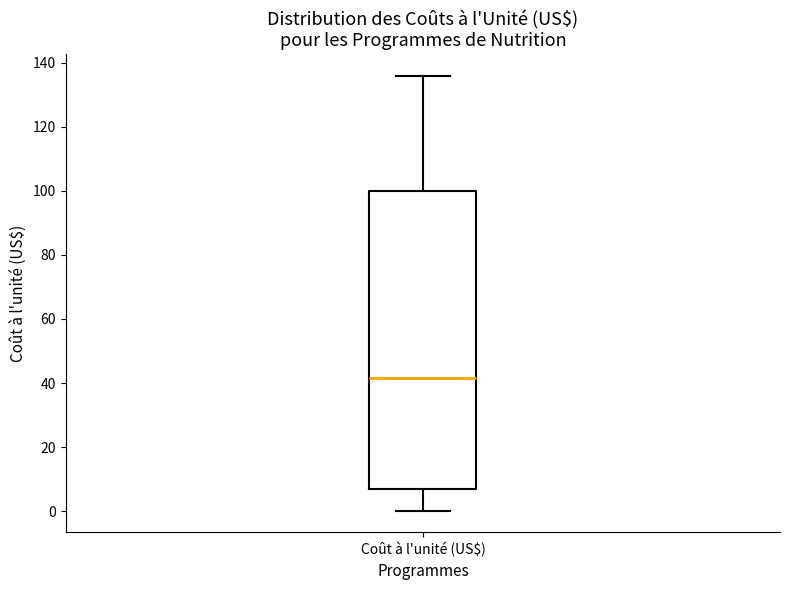

Where does the median line of the box for Coût à l'unité (US$) sit on the y-axis? The values are not printed on the chart, so give them approximately, as read against the axis.

42